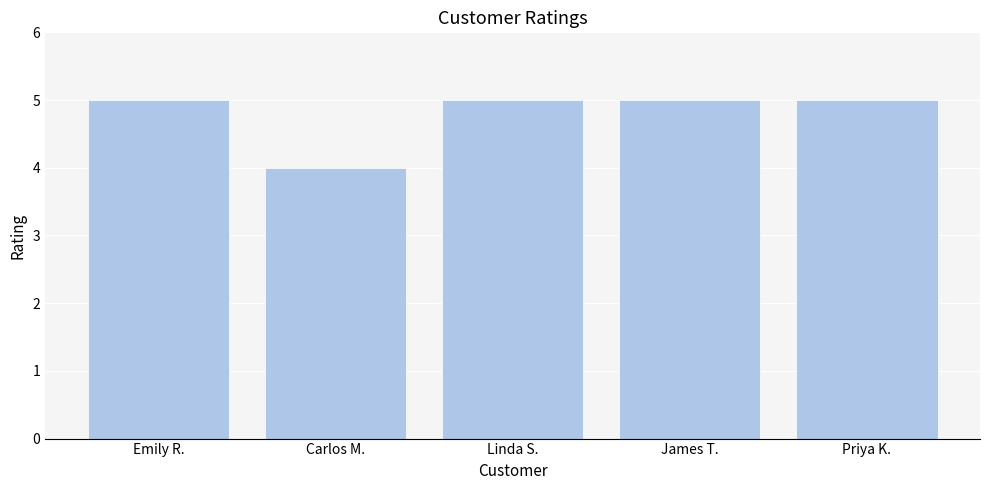

What is the average value?

5